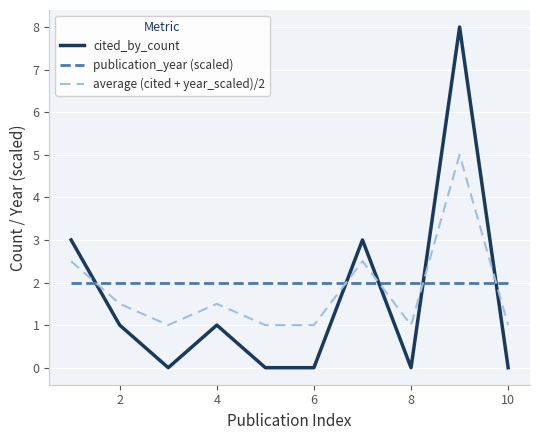

What is the average value of the cited_by_count series?

1.6